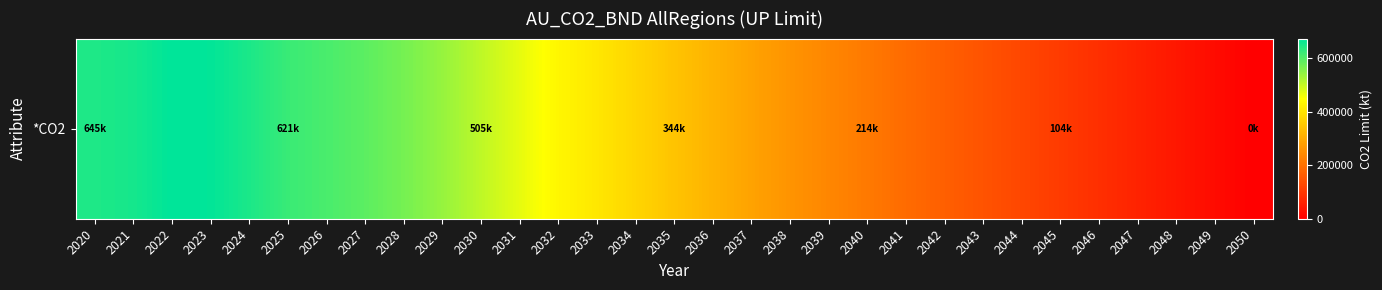

Which label corresponds to the largest value in the chart?

2022